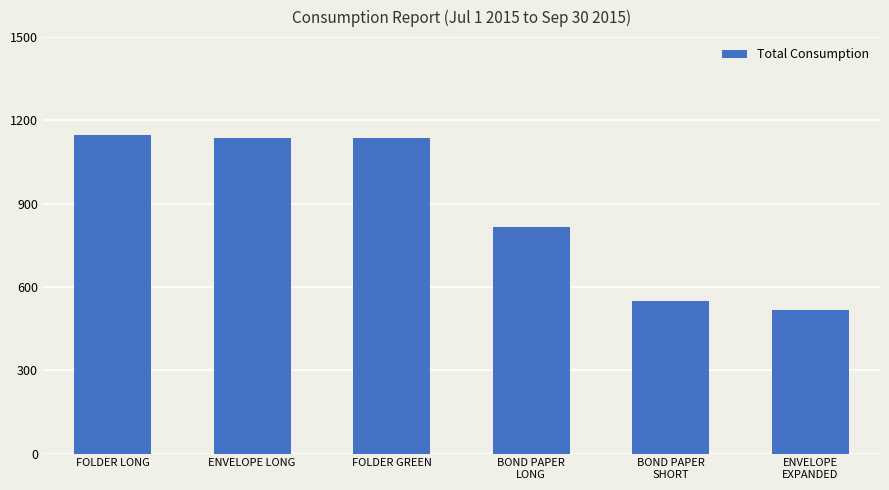

Is it true that the value at FOLDER LONG is 1146?

True